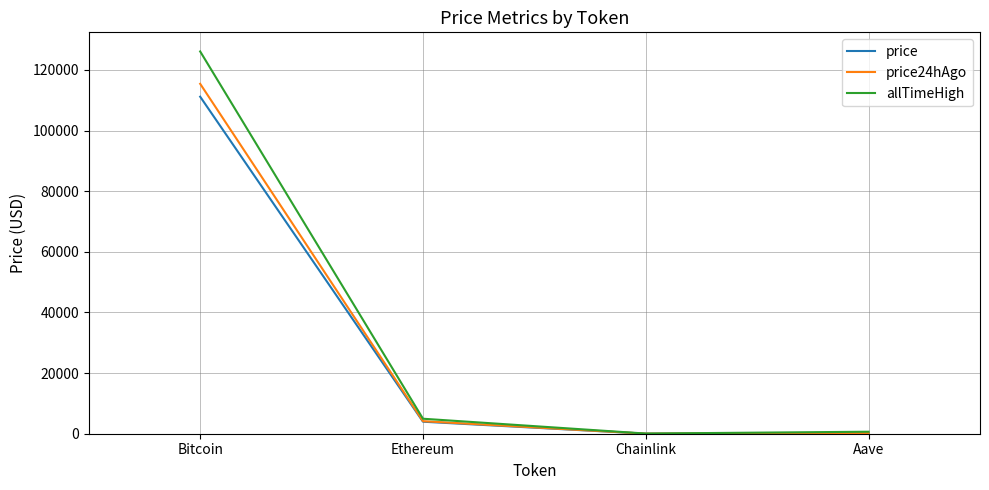

What are all the series names shown in the legend?

price, price24hAgo, allTimeHigh